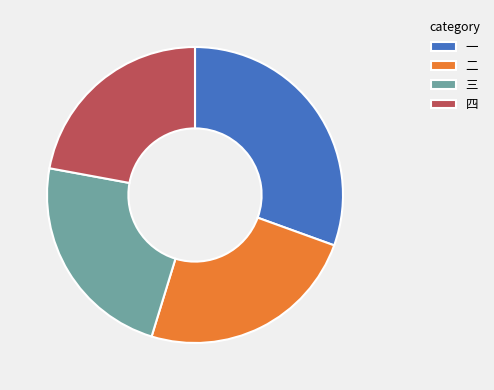

Is 三 the majority of the pie?

No